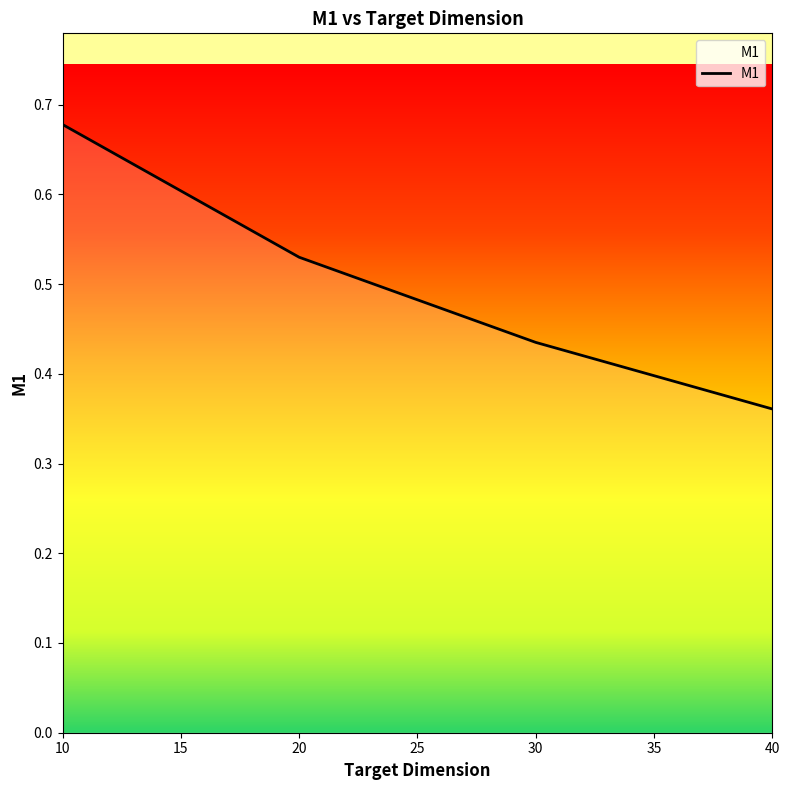

At which label is the value closest to 0?

40